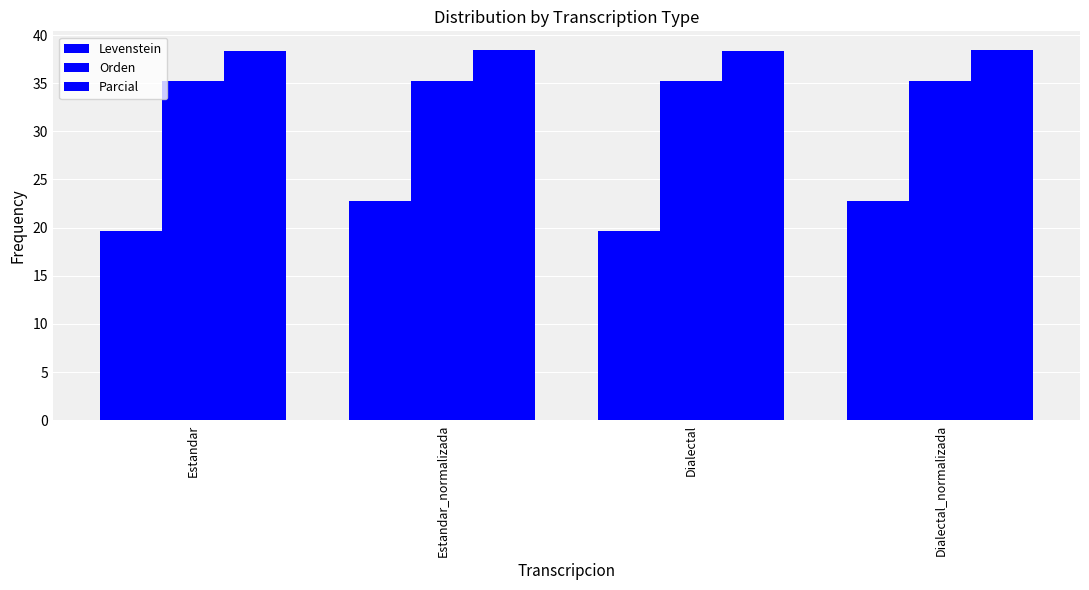

What is the difference between the maximum and minimum values in the Levenstein series?

3.1